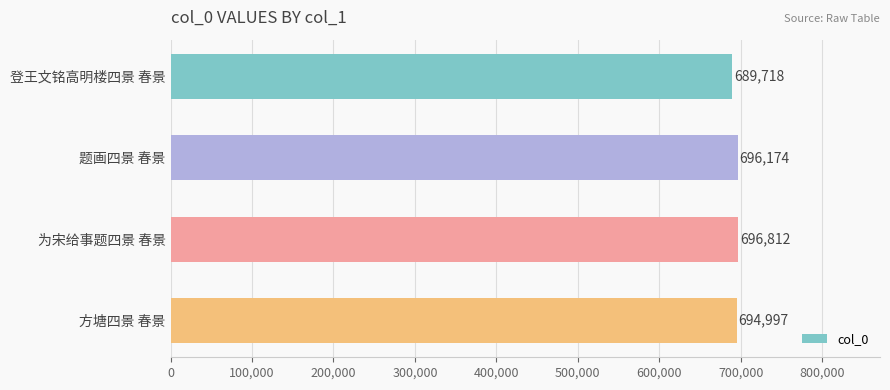

Does the chart contain any negative values?

No